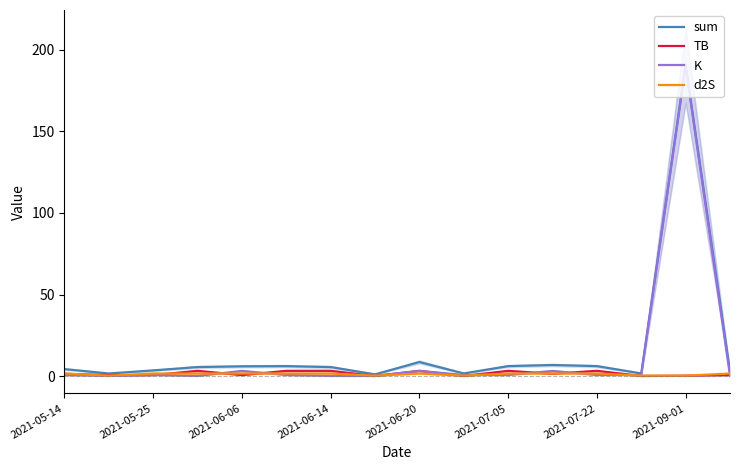

What is the value of the d2S point at the 16th from the left?

1.6